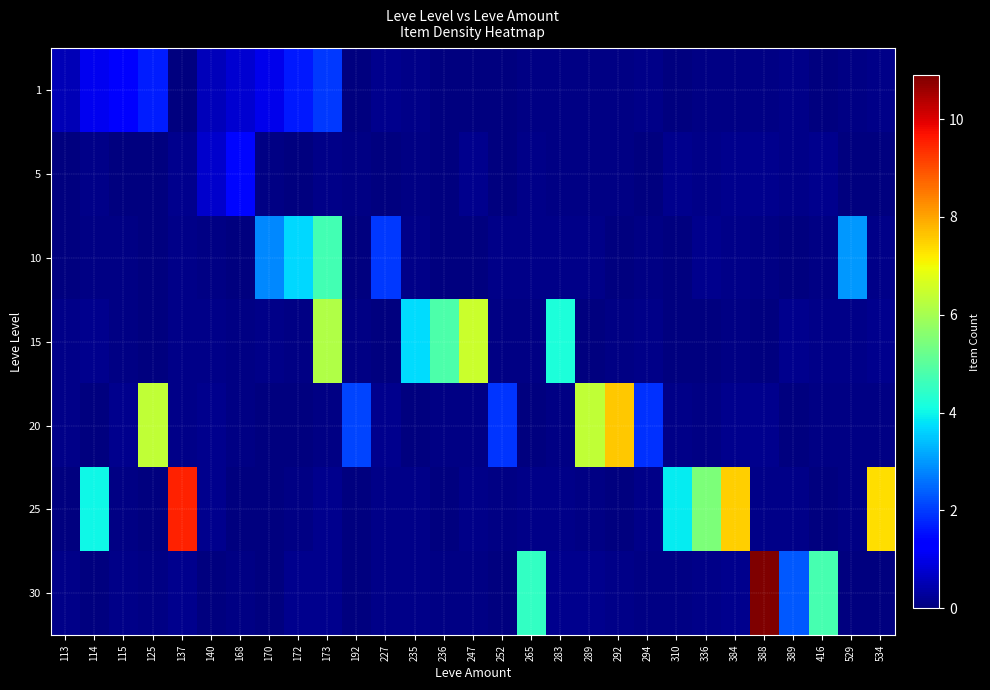

At which category does the chart reach its minimum across all series?

247